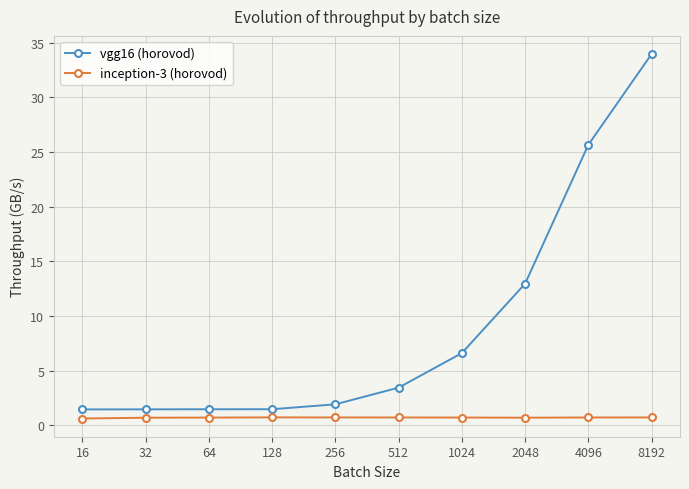

At how many categories does at least one series exceed 27?

1